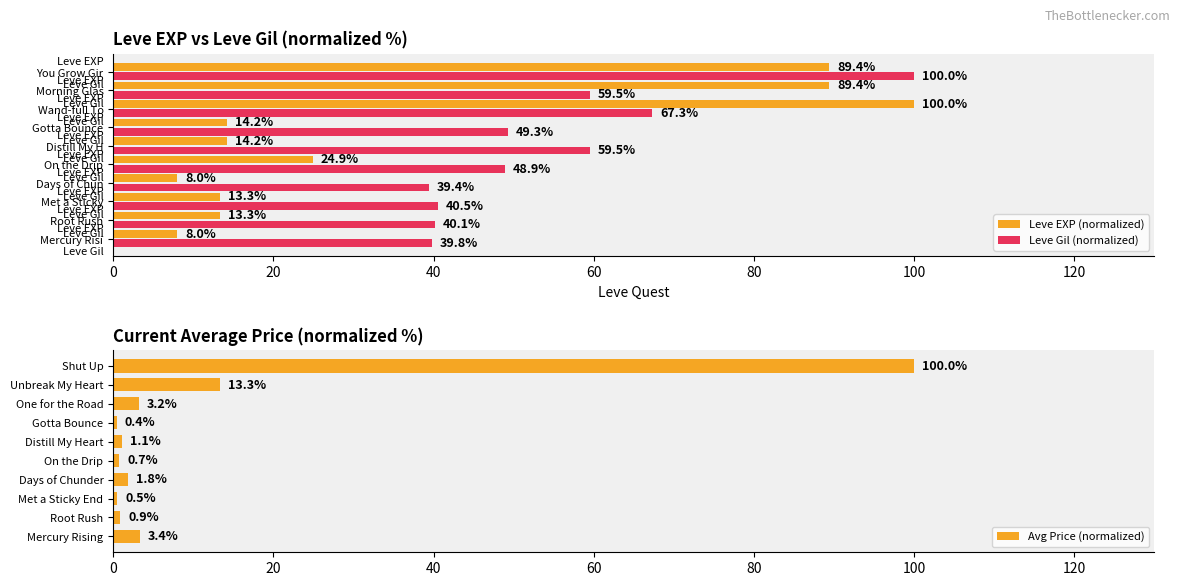

What is the average value of the Leve Gil (normalized) series?

54.4